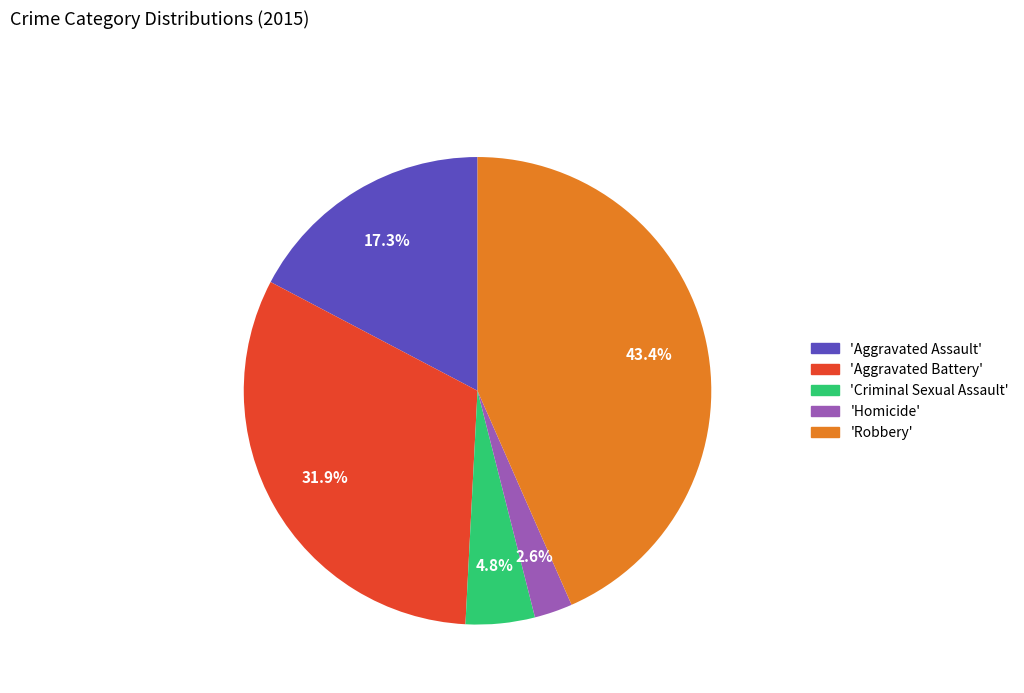

To the nearest percent, what is the difference between the largest and smallest slice percentages?

41%